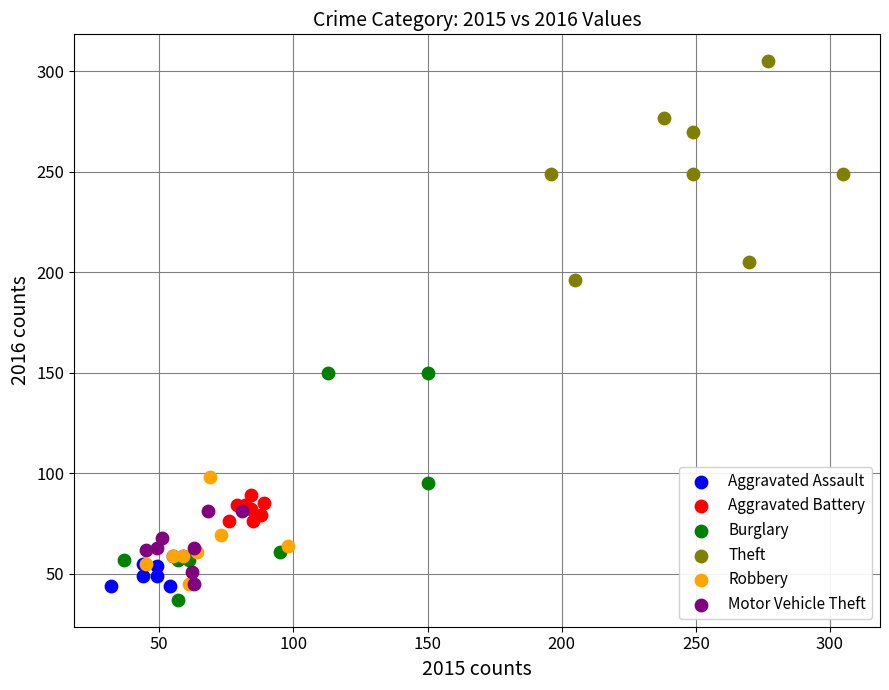

Which series contains the highest Y value?

Theft